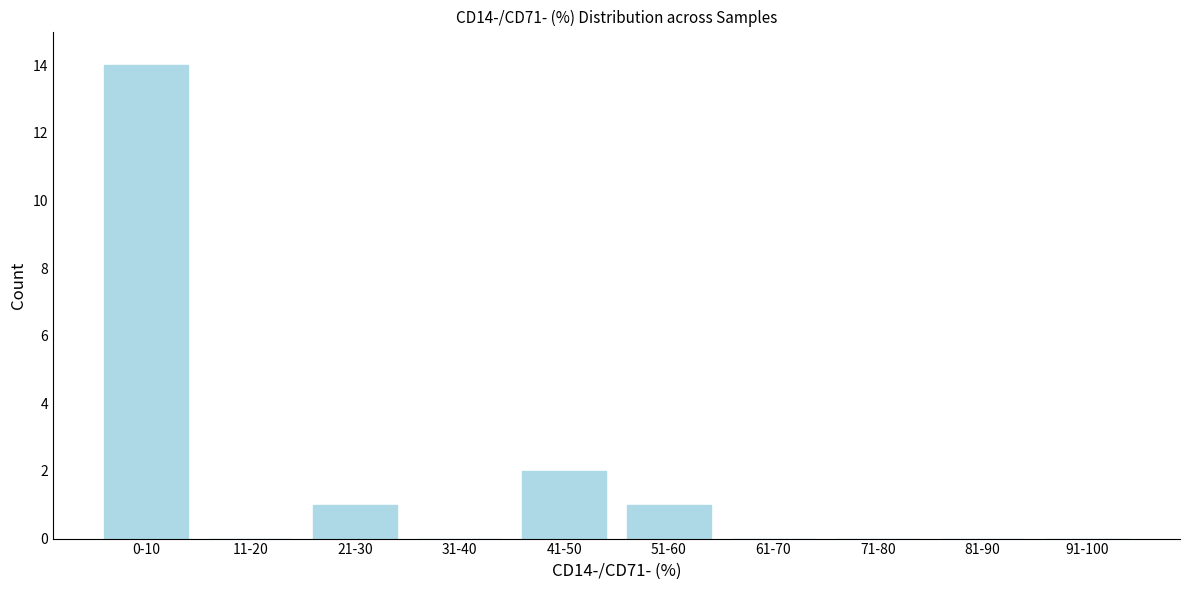

Reading left to right, list all the values displayed in this chart.

0-10=14	11-20=0	21-30=1	31-40=0	41-50=2	51-60=1	61-70=0	71-80=0	81-90=0	91-100=0